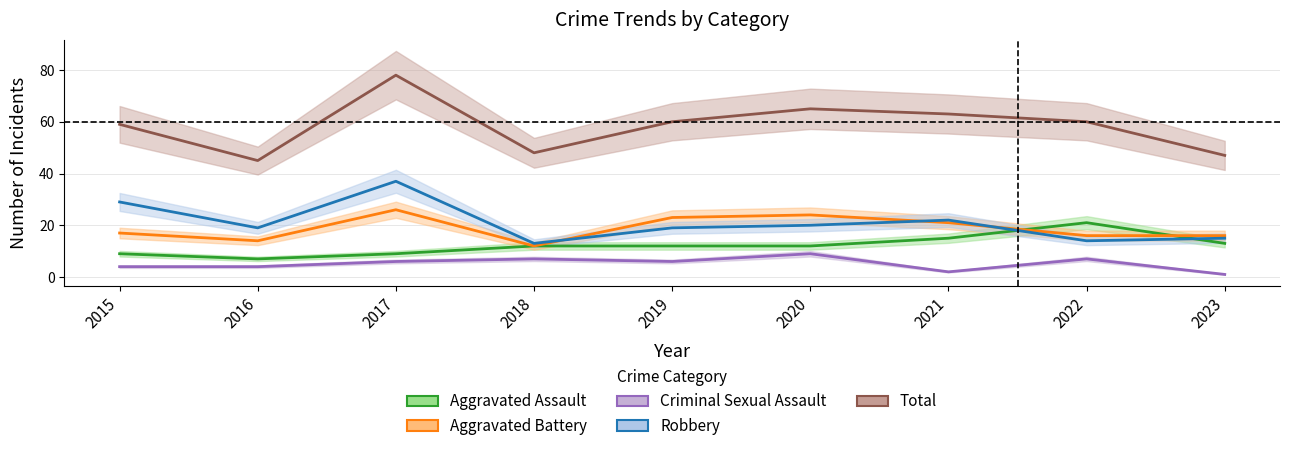

At which category does the chart reach its peak across all series?

2017